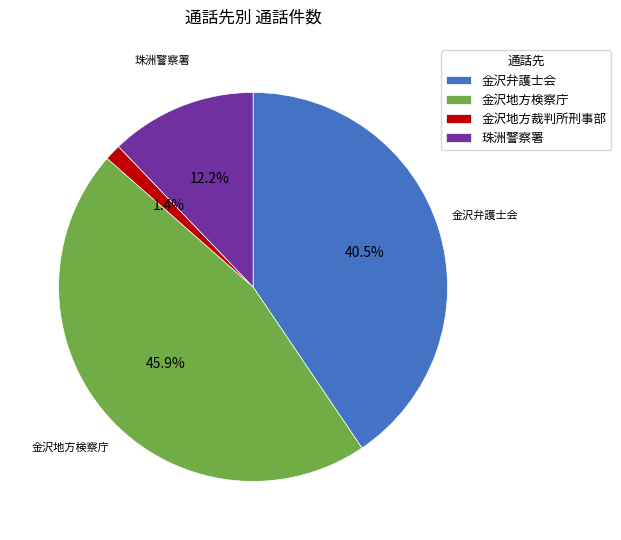

What percentage is the 金沢地方検察庁 slice, to the nearest percent?

46%